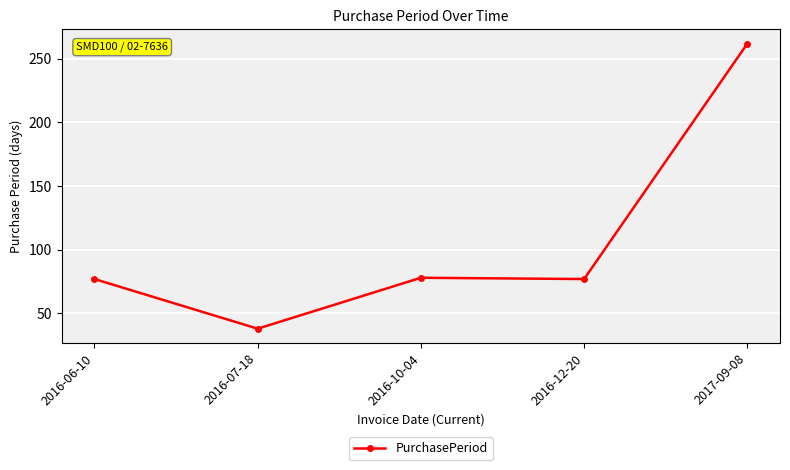

What is the minimum value shown in the chart?

38